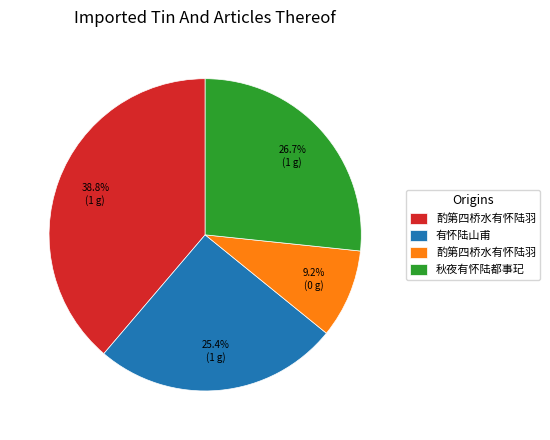

Is there any slice that represents more than half of the pie?

No